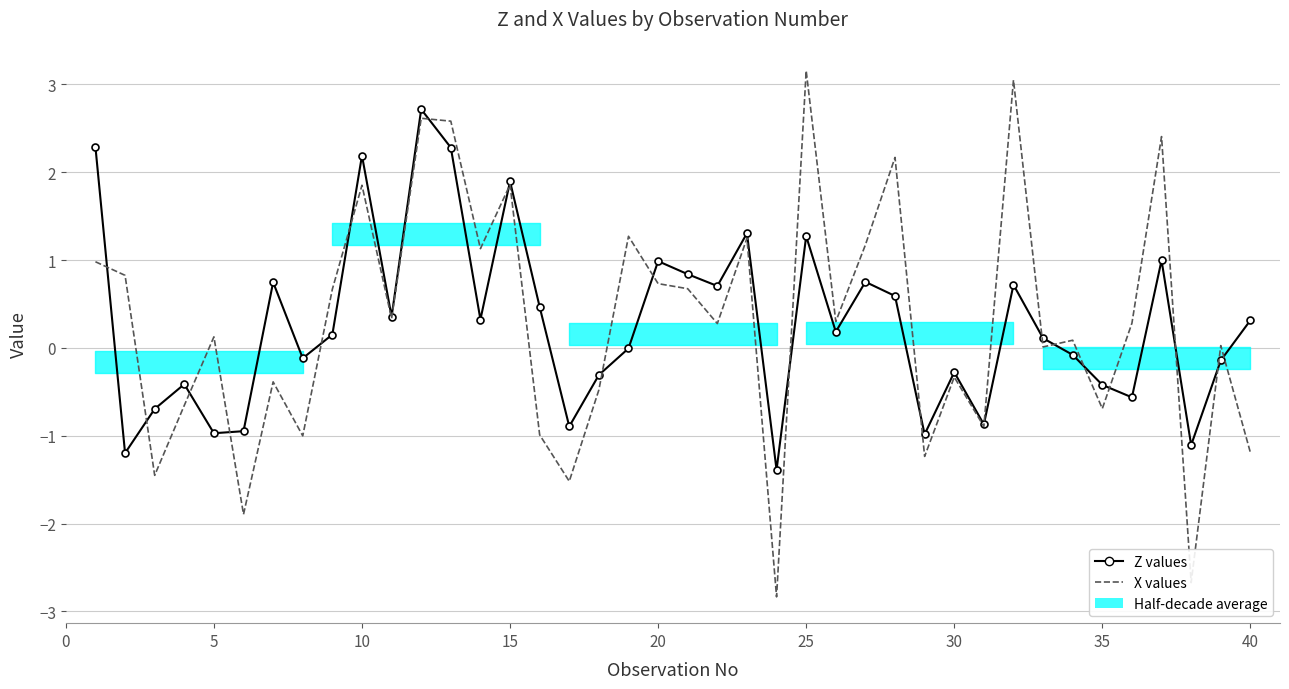

Reading left to right, what are all the values shown in this chart?

Z values: 2.3	-1.2	-0.7	-0.4	-1.0	-0.9	0.7	-0.1	0.2	2.2	0.4	2.7	2.3	0.3	1.9	0.5	-0.9	-0.3	-0.0	1.0	0.8	0.7	1.3	-1.4	1.3	0.2	0.8	0.6	-1.0	-0.3	-0.9	0.7	0.1	-0.1	-0.4	-0.6	1.0	-1.1	-0.1	0.3
X values: 1.0	0.8	-1.4	-0.7	0.1	-1.9	-0.4	-1.0	0.7	1.9	0.3	2.6	2.6	1.1	1.9	-1.0	-1.5	-0.5	1.3	0.7	0.7	0.3	1.2	-2.8	3.2	0.3	1.2	2.2	-1.2	-0.3	-0.9	3.0	0.0	0.1	-0.7	0.3	2.4	-2.7	0.0	-1.2